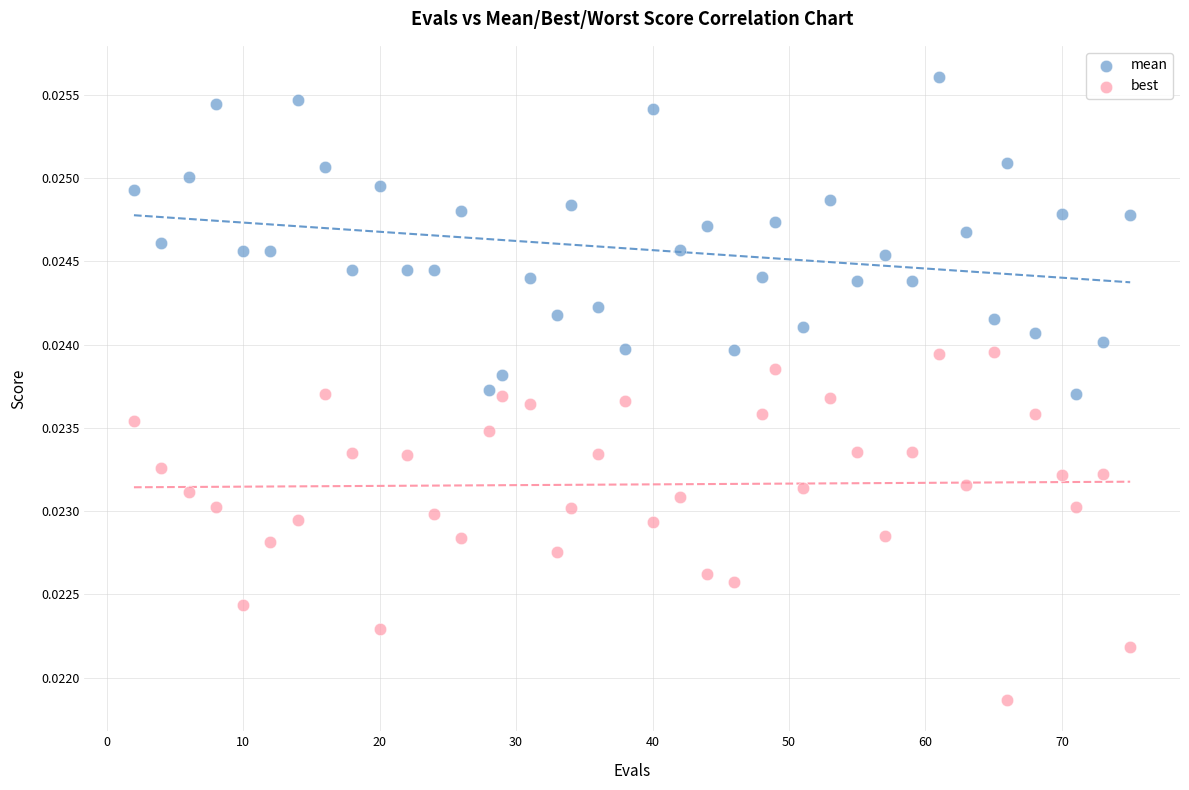

Which series reaches the minimum Y coordinate?

best